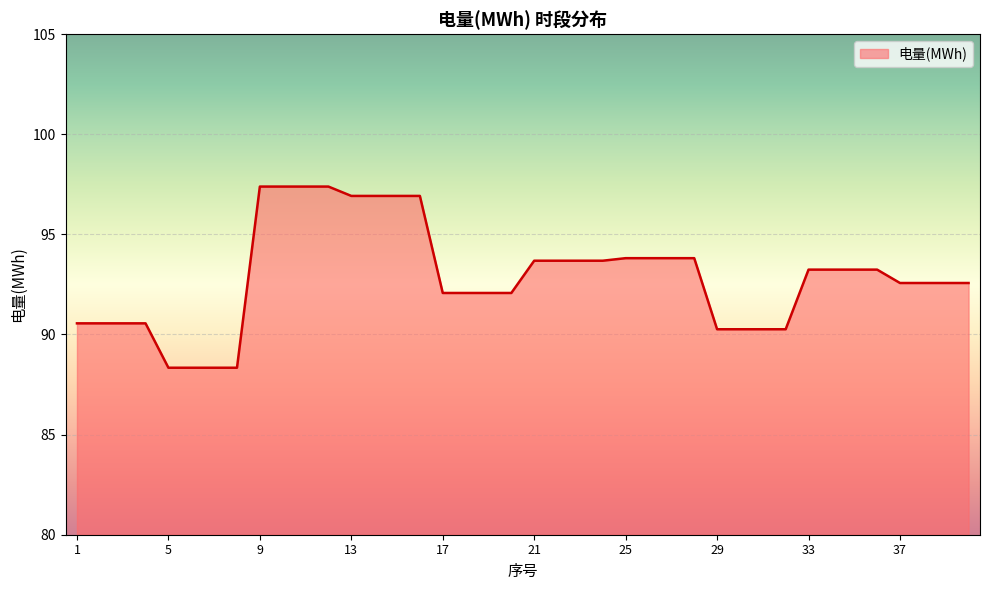

What is the smallest value displayed?

88.3